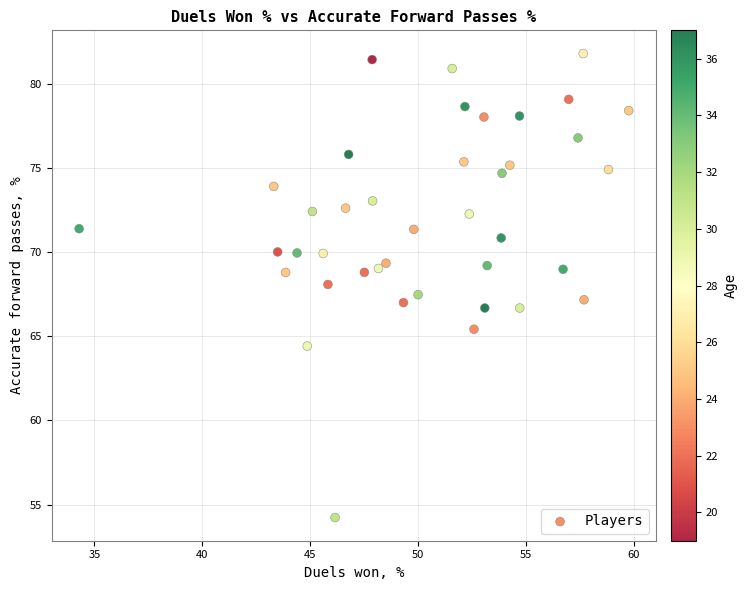

What is the range of X values (max minus min)?

25.5